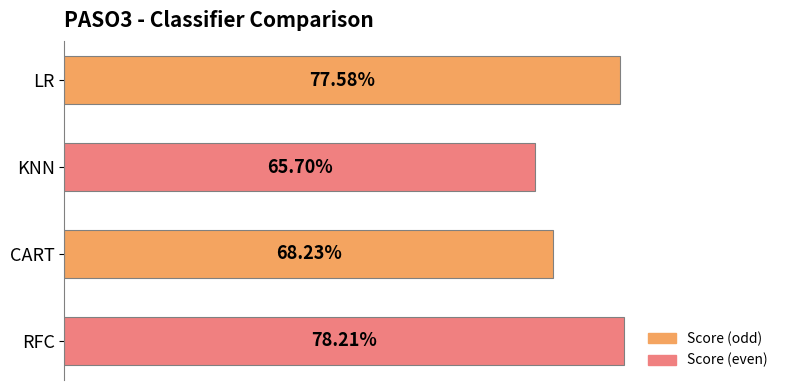

How many values are between 0 and 1?

4